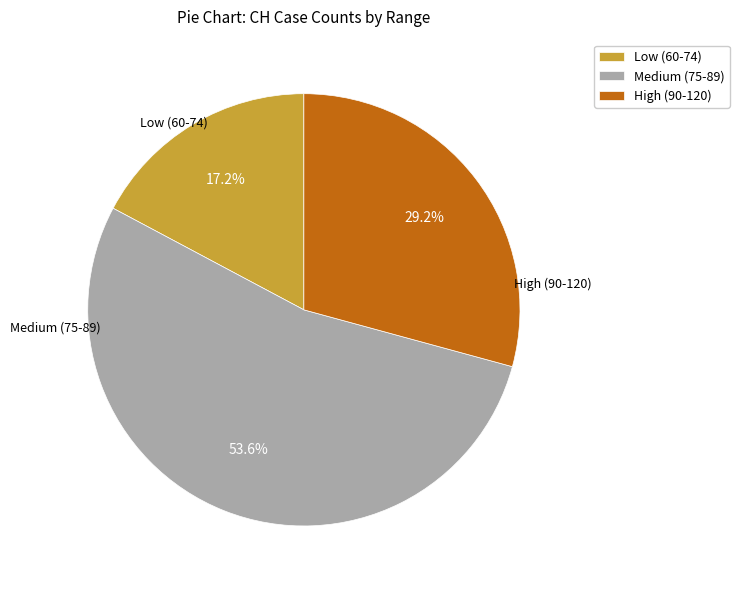

Which slice is the smallest?

Low (60-74)